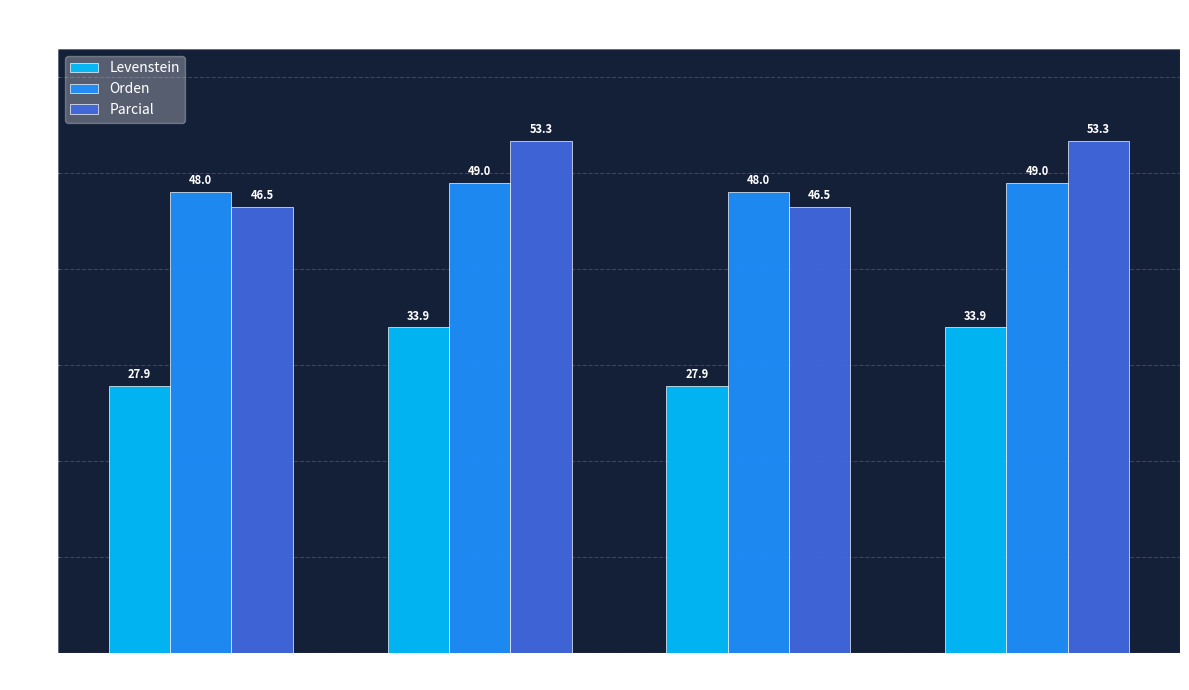

How many values in the Parcial series are below 53?

2